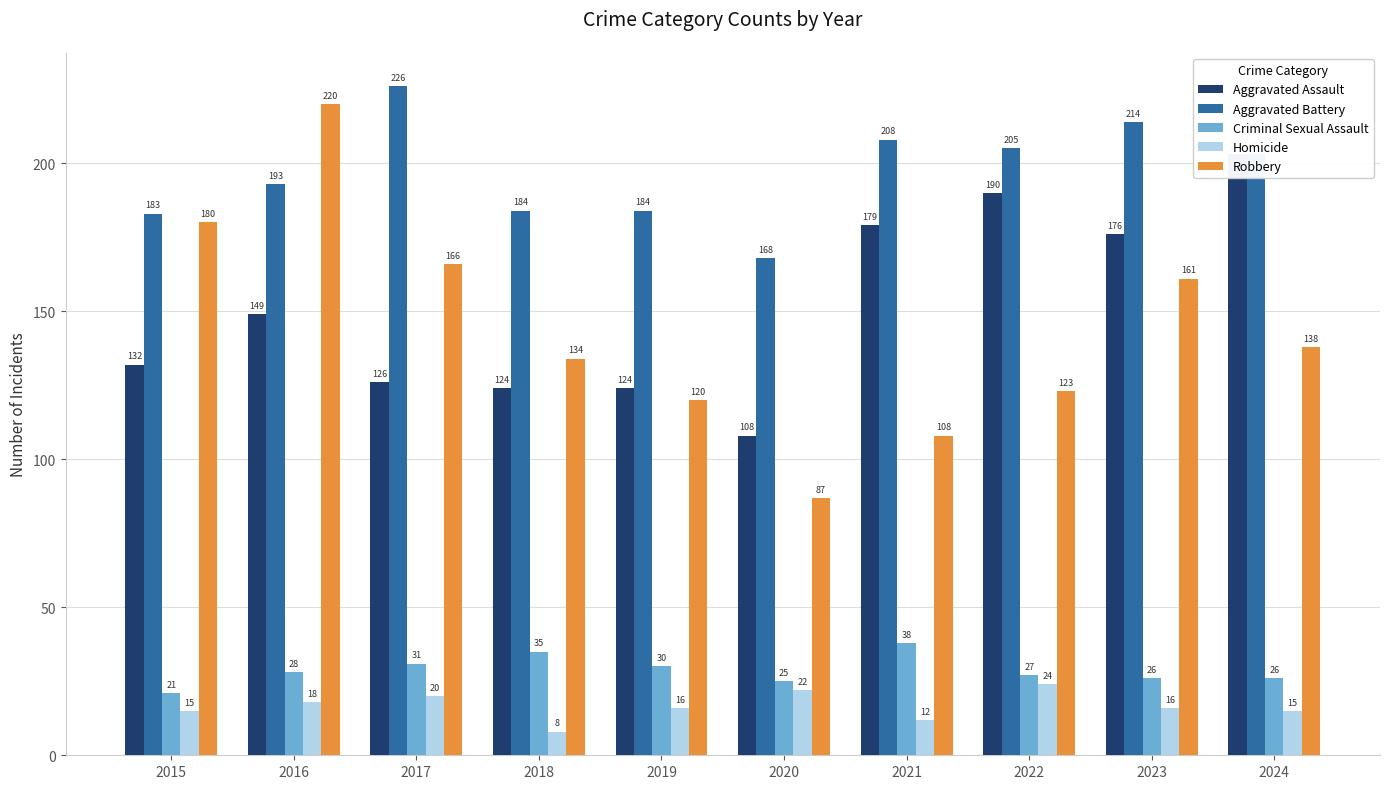

What is the value of the Homicide bar at the 1st from the left?

15